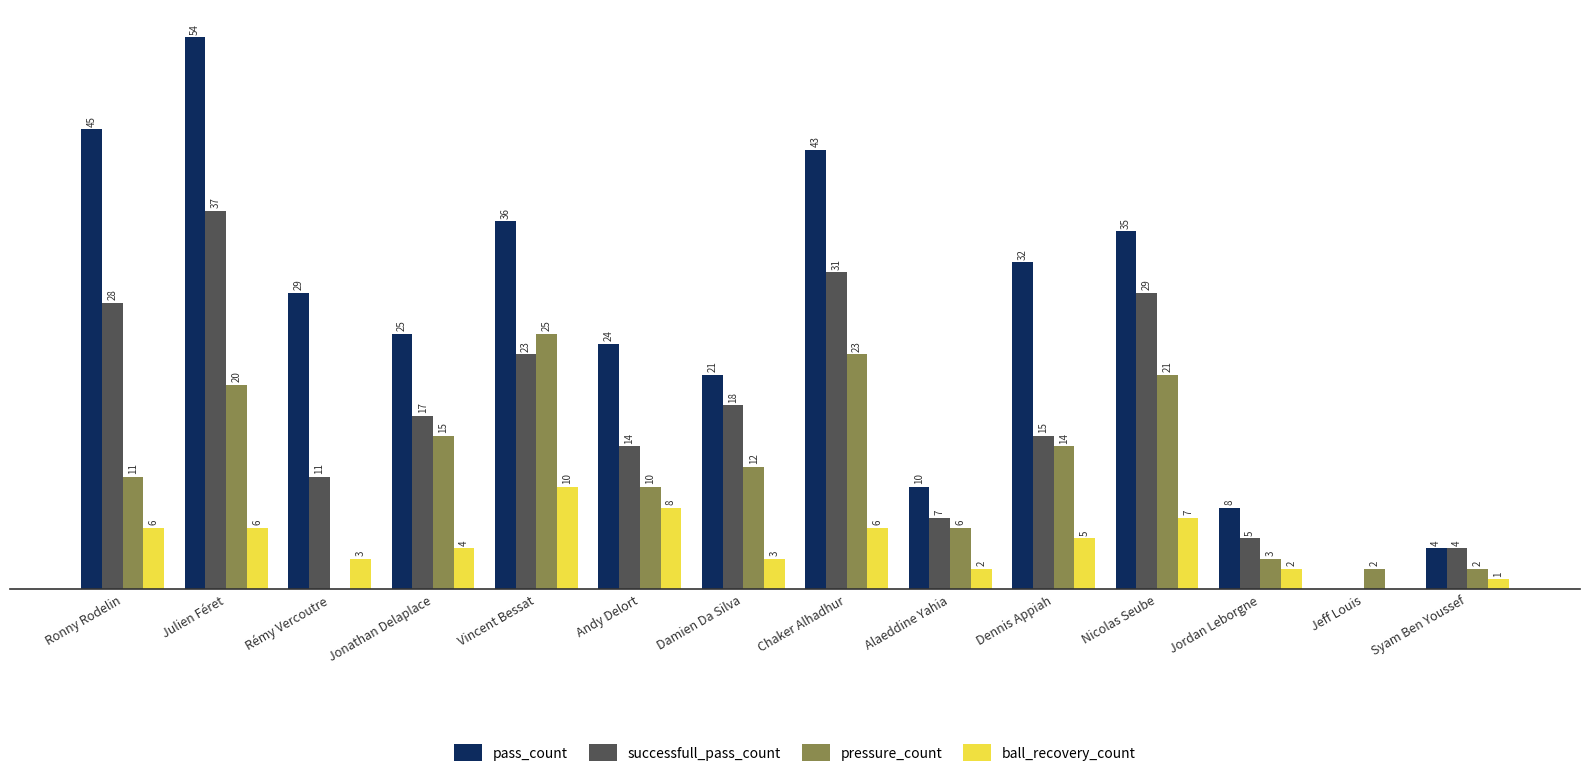

Which label corresponds to the largest value in the chart?

Julien Féret